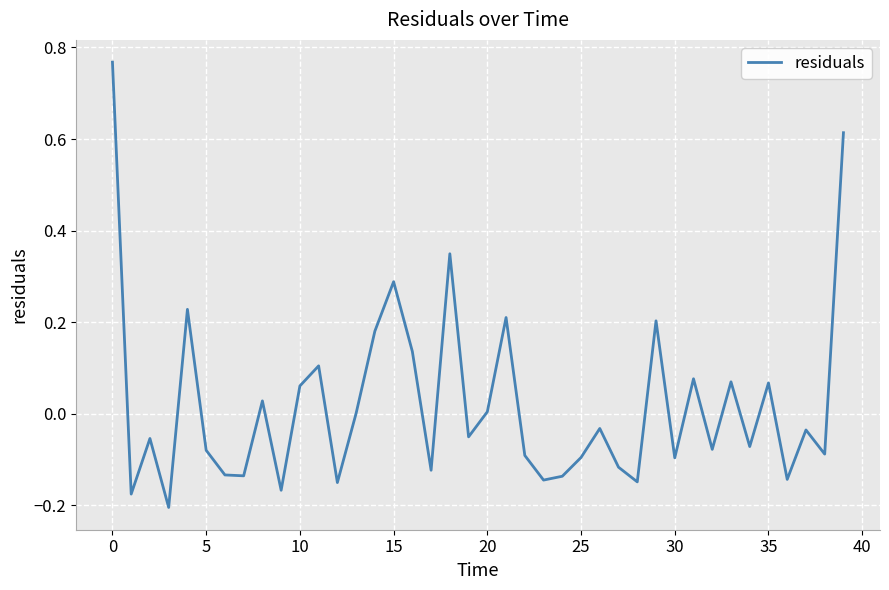

What is the difference between the maximum and minimum values?

1.0